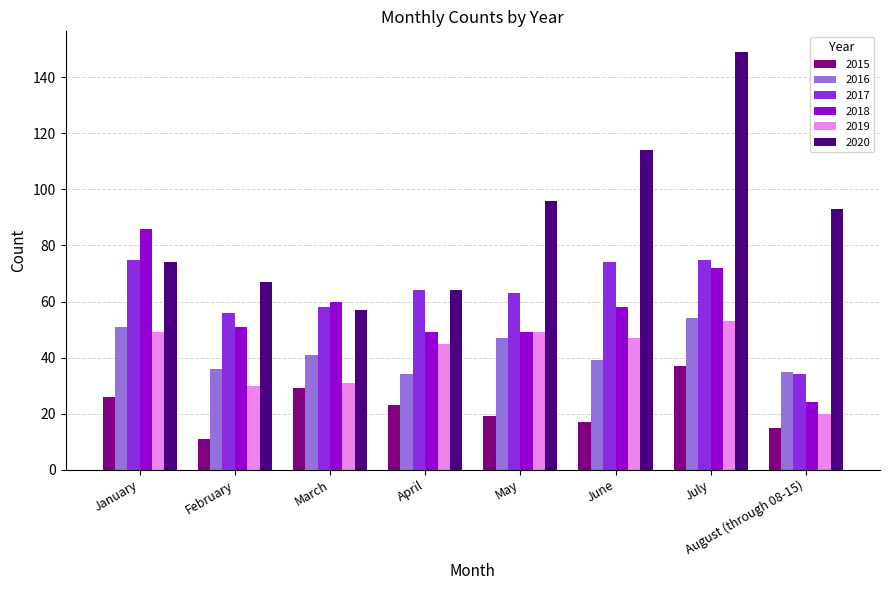

What is the difference between the highest and lowest values at January?

60